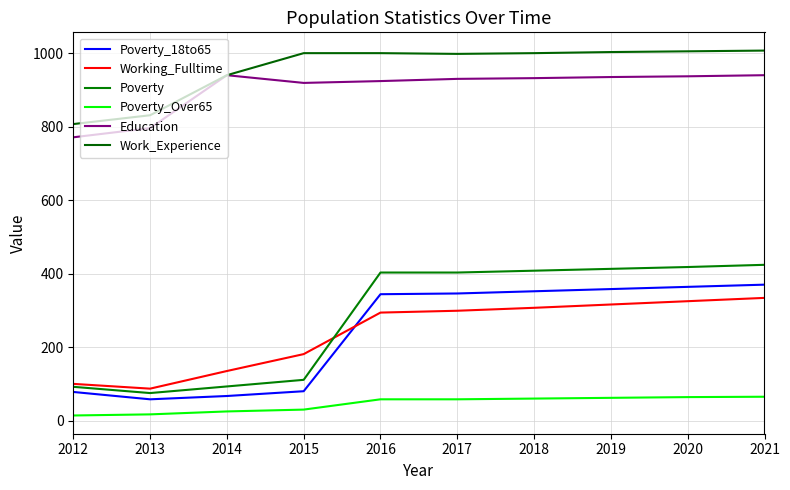

Is this an area chart (filled region under the line)?

No